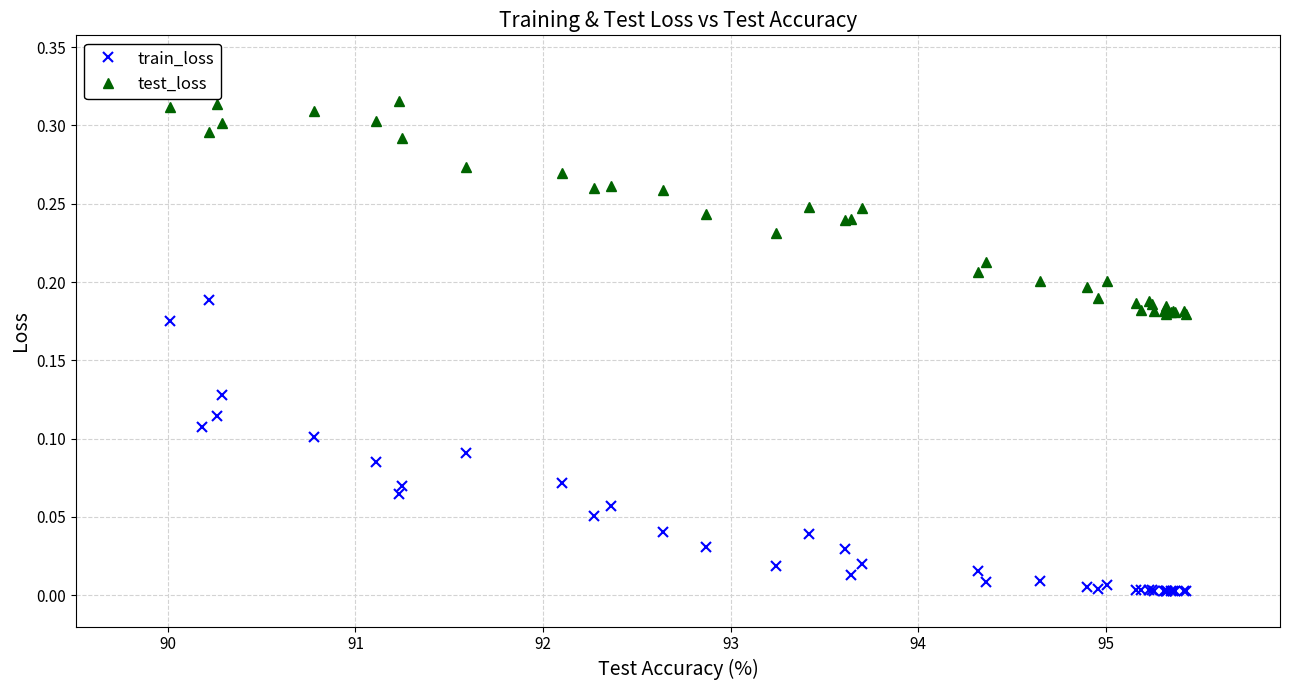

Rank the series by their average value, from highest to lowest.

test_loss, train_loss